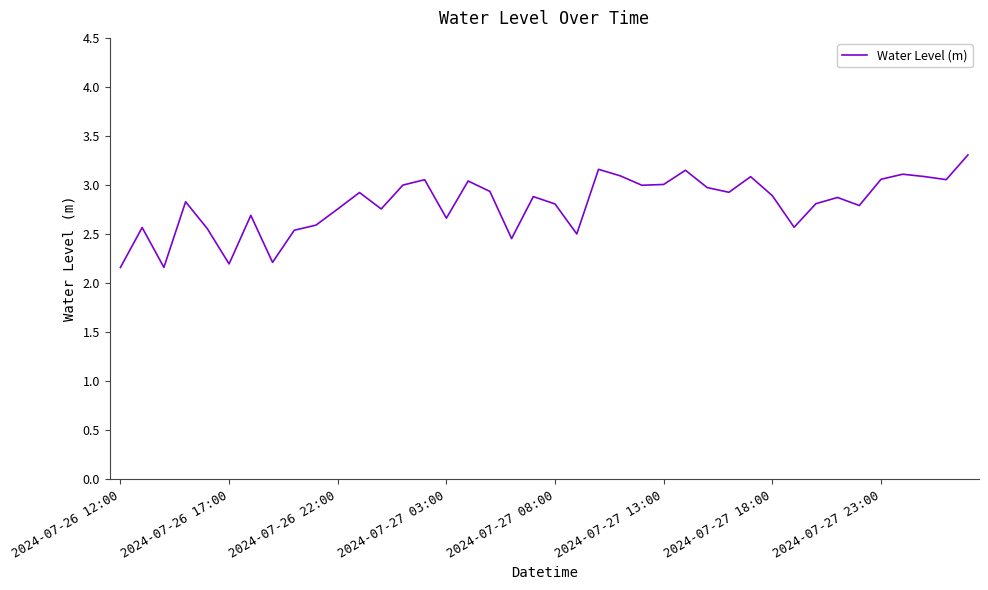

What is the greatest value displayed?

3.3